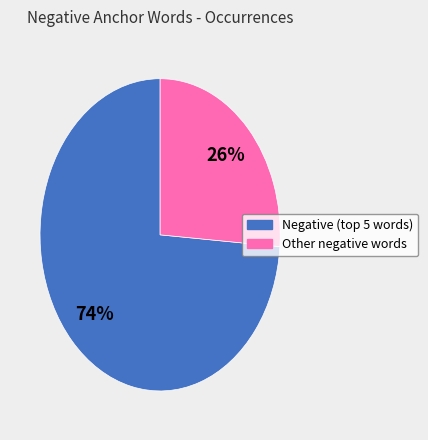

To the nearest percent, what is the average slice percentage?

50%